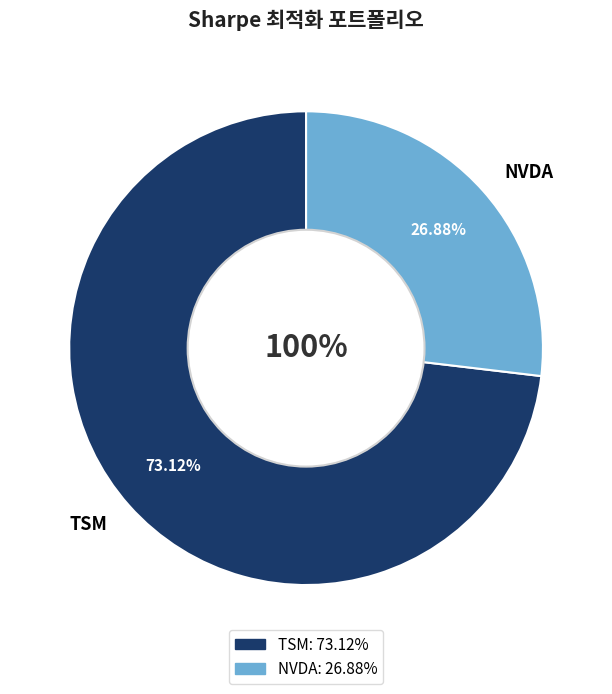

What is the total percentage of NVDA and TSM?

100.0%